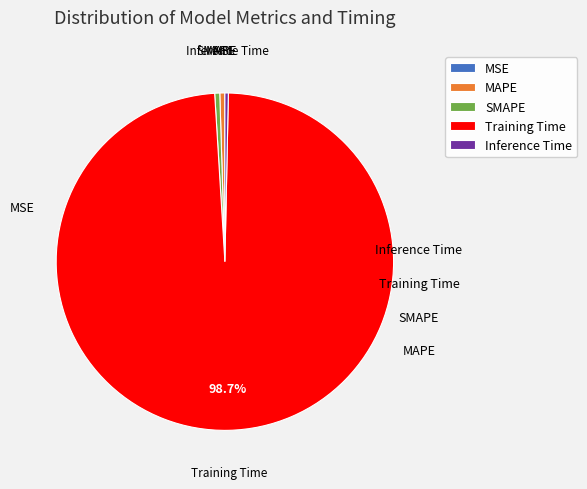

Which slice is the largest?

Training Time